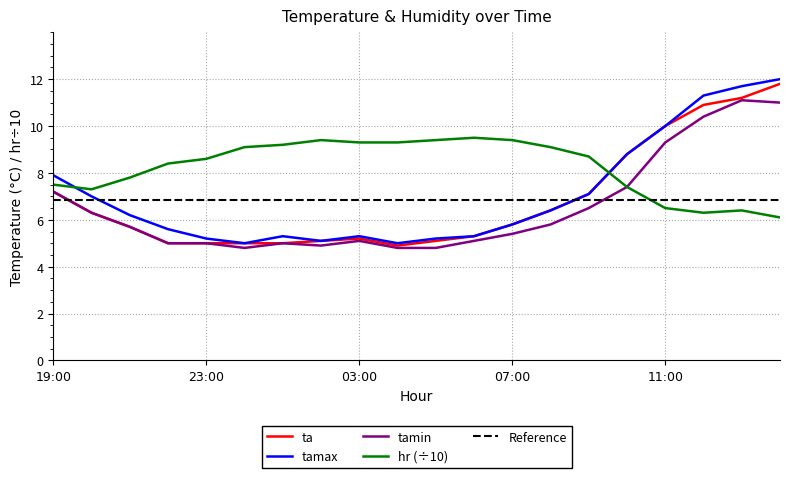

What is the average value of the tamax series?

7.1